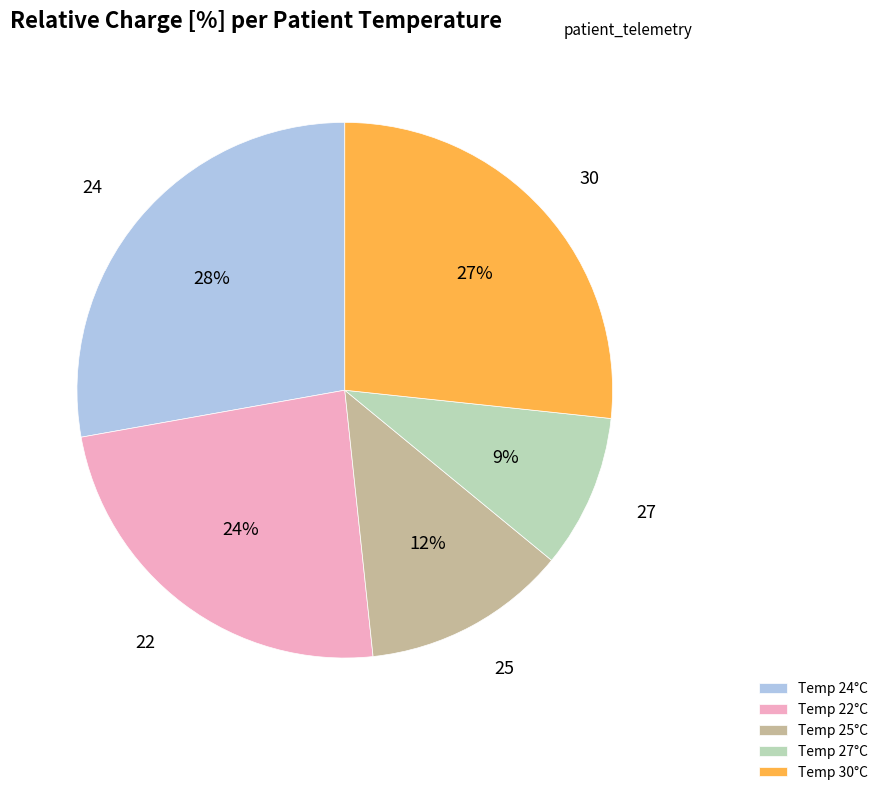

Is the sum of Temp 30°C and Temp 27°C greater than half?

No